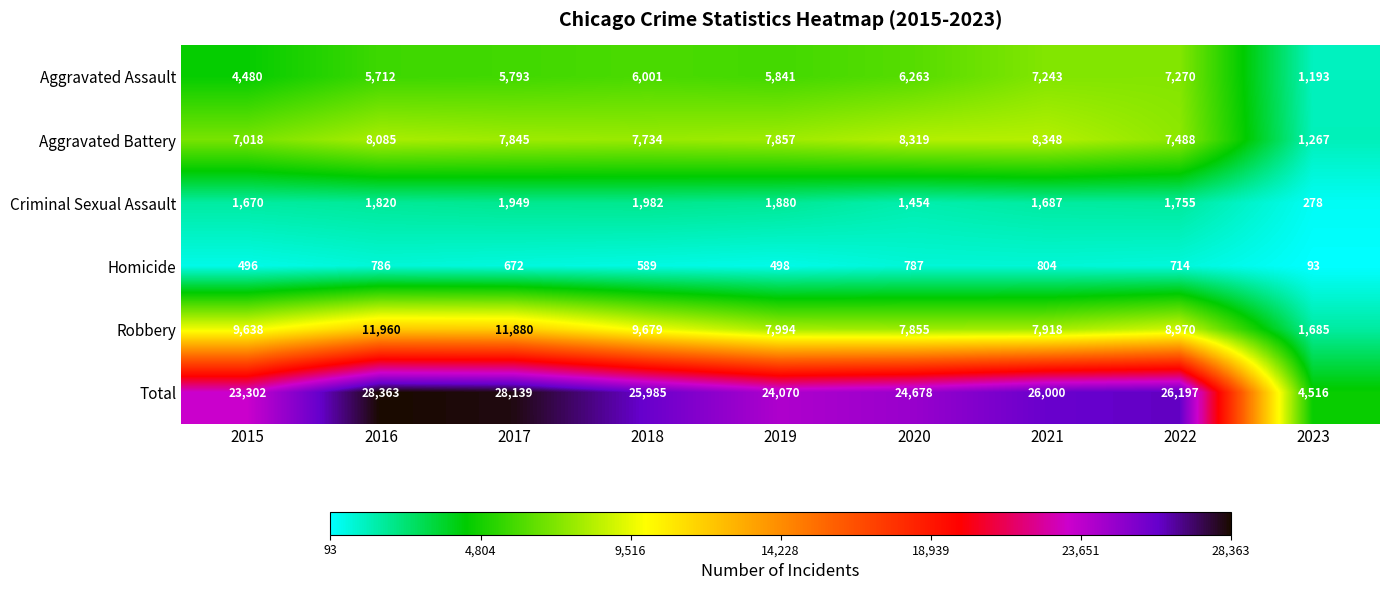

What value does the Aggravated Assault series have at 2015, to the nearest 100?

4500